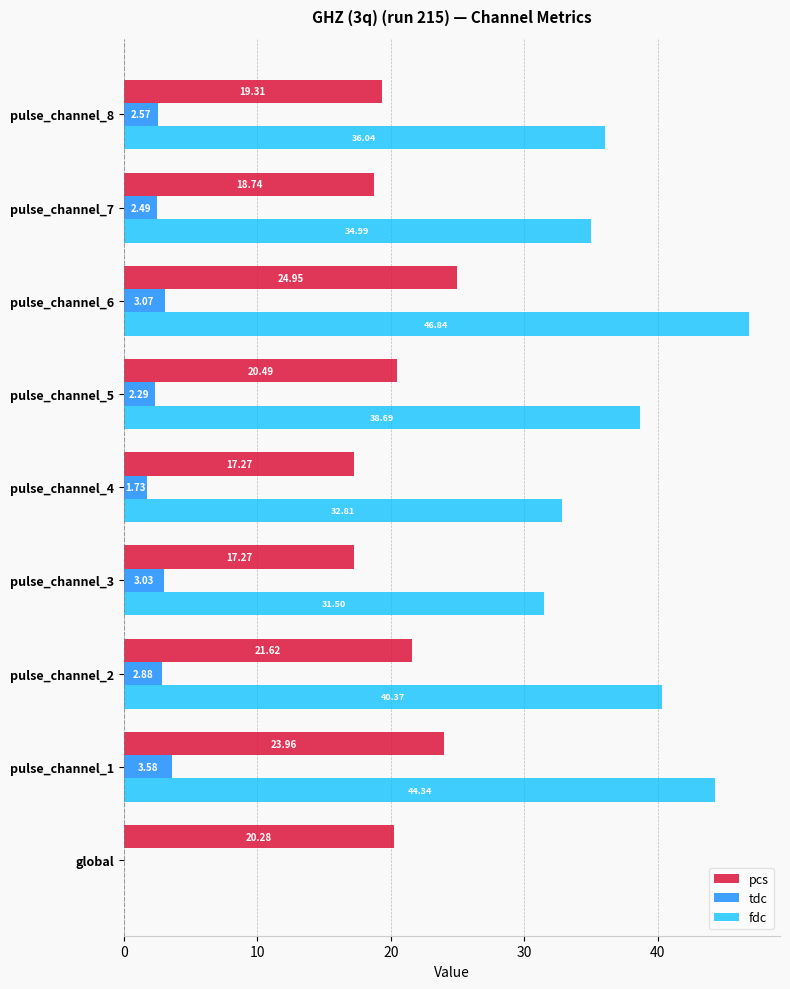

Between global and pulse_channel_5, which series saw the biggest shift?

fdc